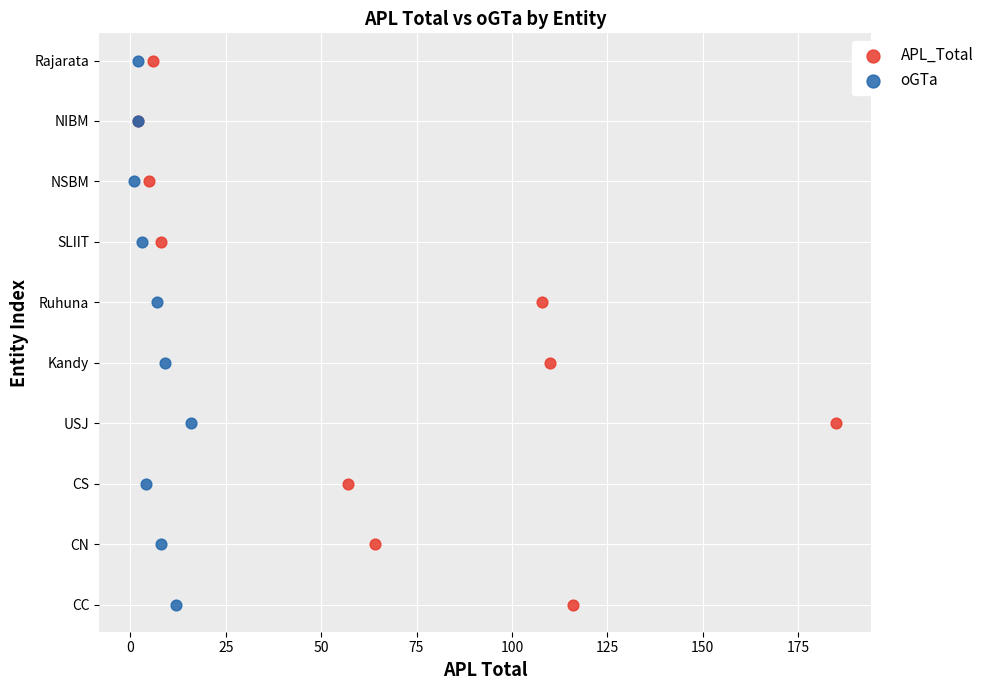

What are all the series names shown in the legend?

APL_Total, oGTa